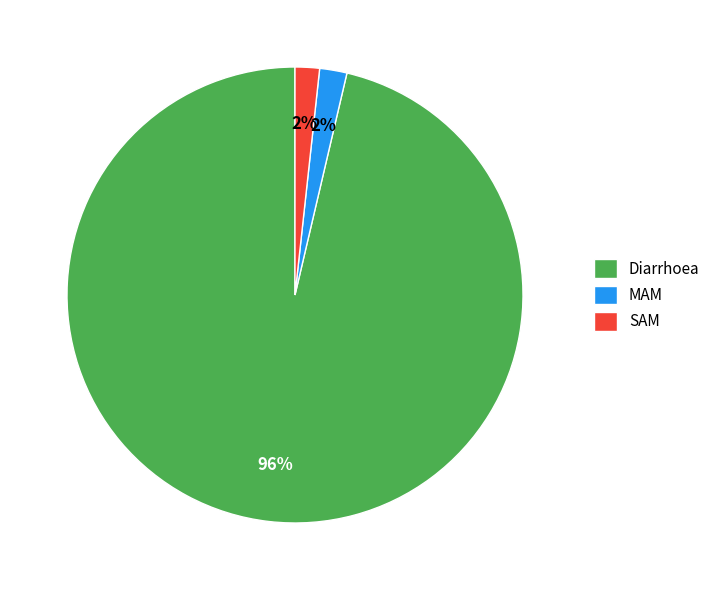

To the nearest percent, what is the combined percentage of Diarrhoea and SAM?

98%